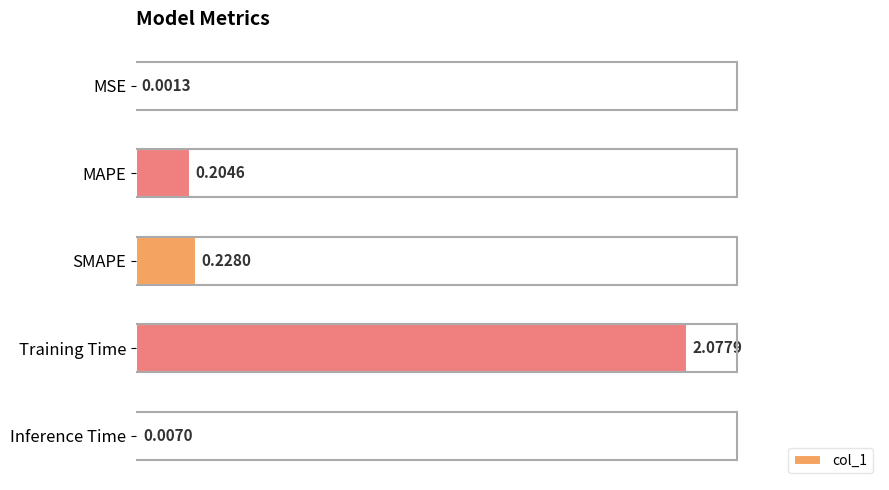

How many bars are there in total?

5